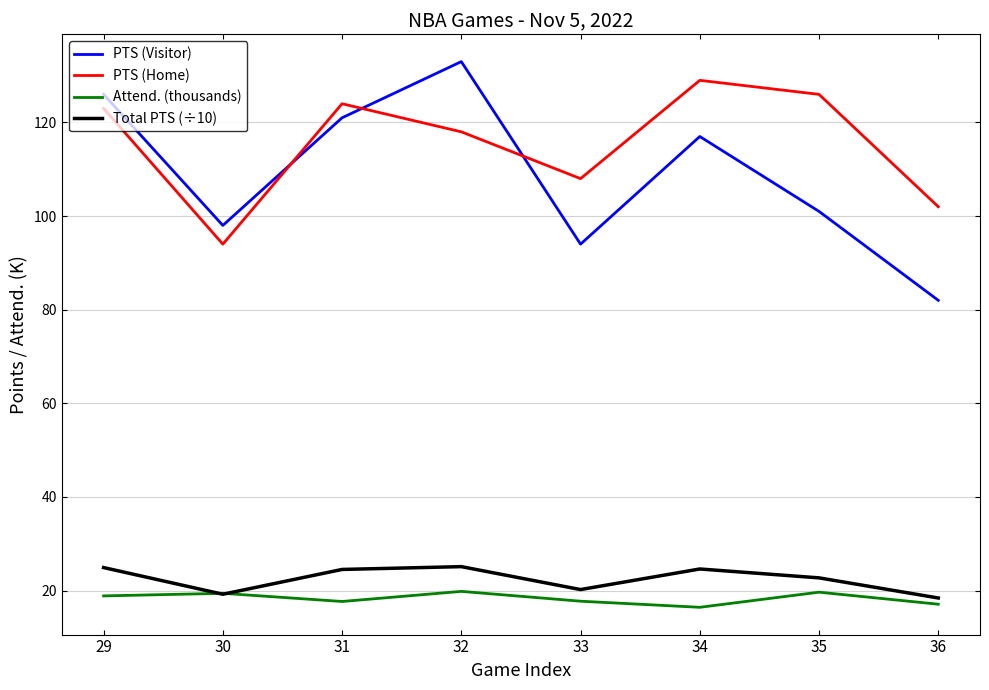

Which series has the largest total across all categories?

PTS (Home)